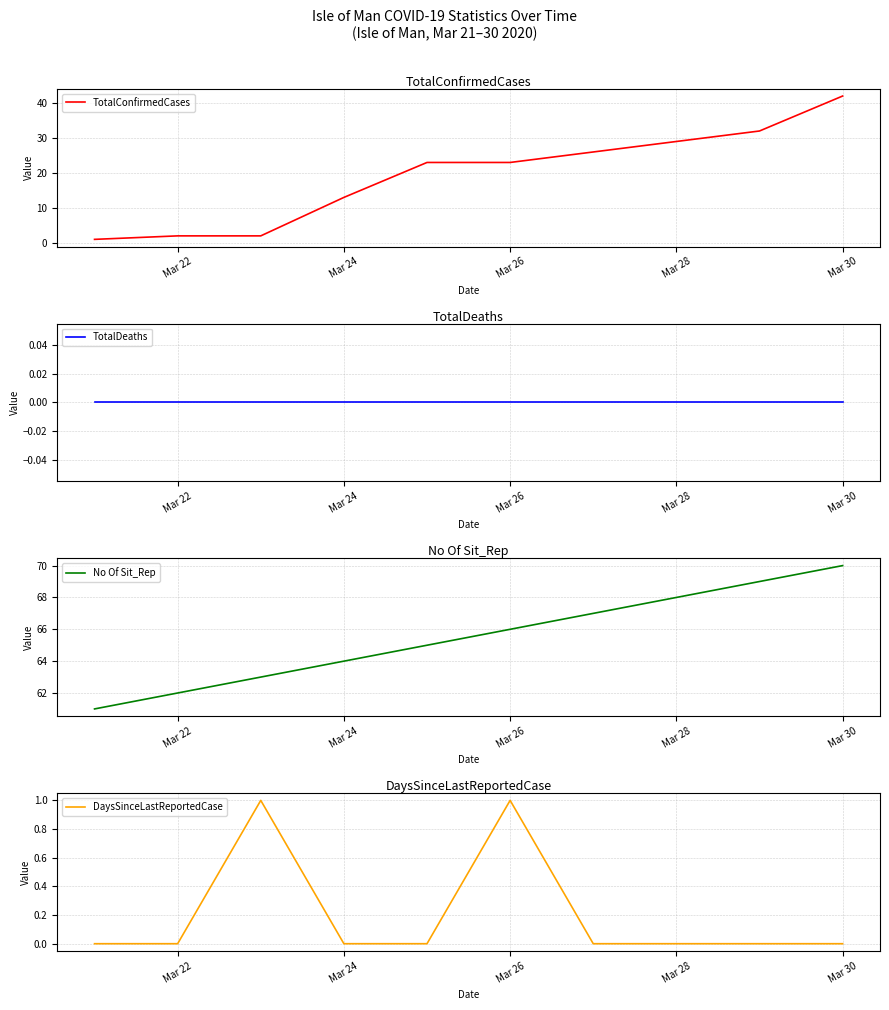

At which label does TotalConfirmedCases reach its peak?

Mar 30